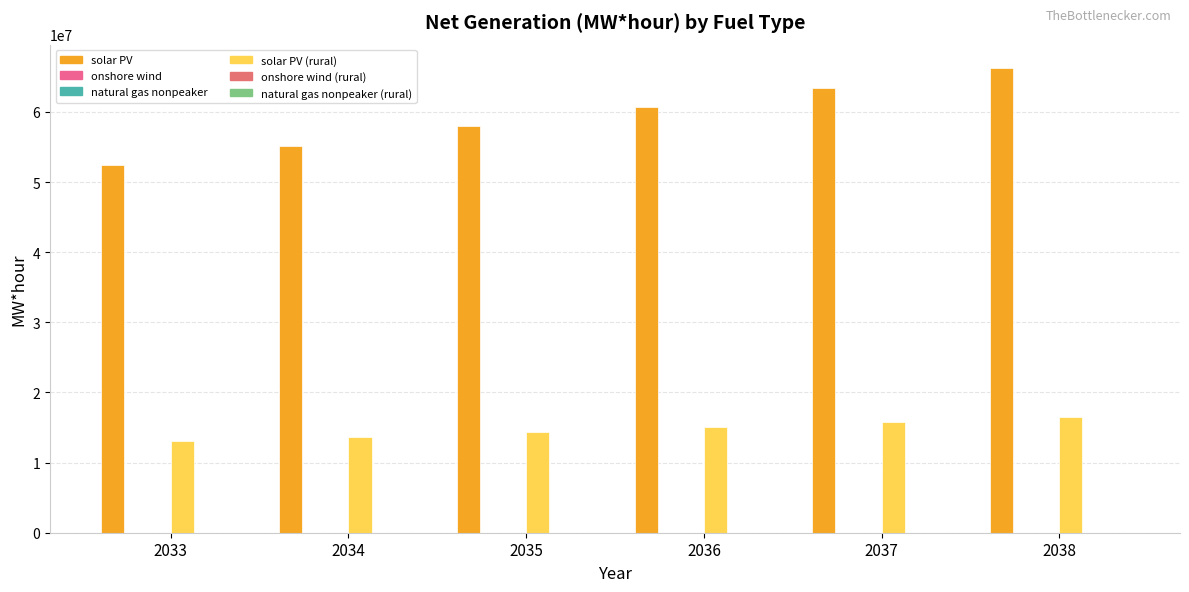

At which category is the sum across all series the highest?

2038